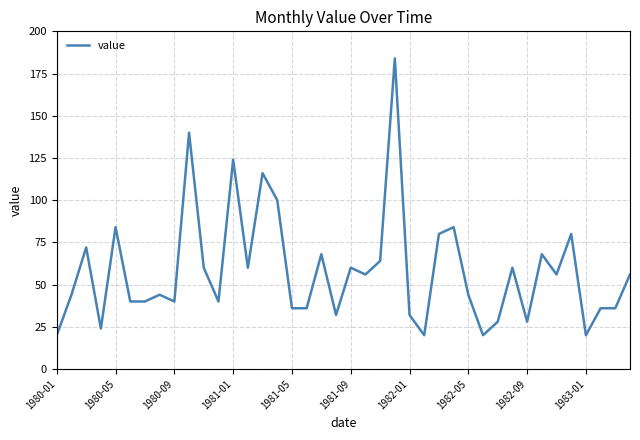

What is the greatest value displayed?

184